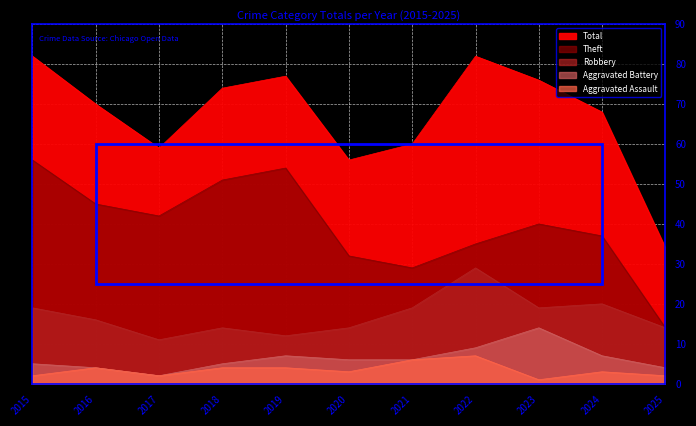

True or false: Aggravated Battery and Total intersect in this chart.

False